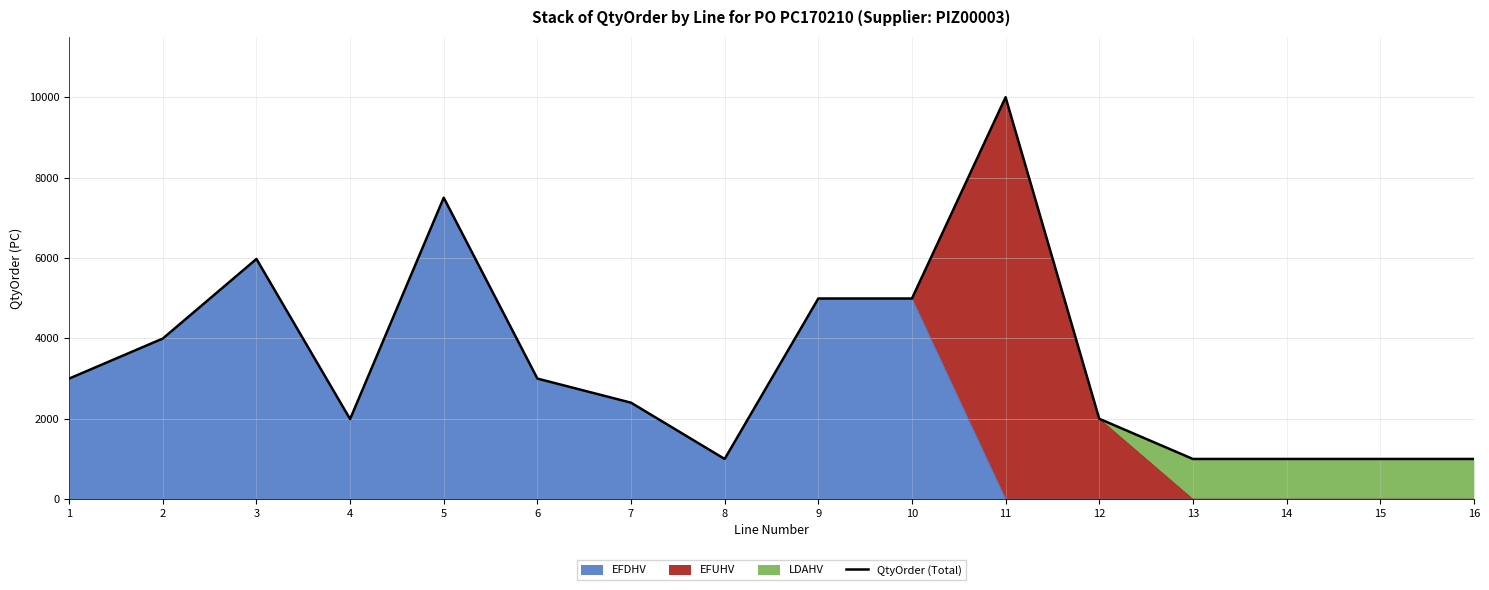

Is it true that the value at 16 is 229?

False